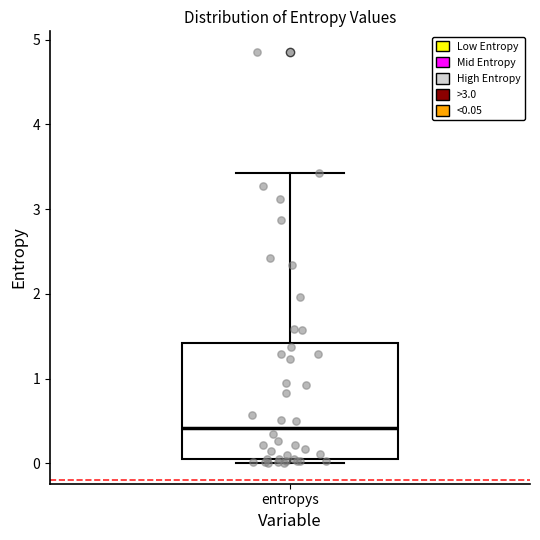

Read this box plot against the y-axis: the position of the median line, the range covered by the box, and the ends of both whiskers. The values are not printed on the chart, so give them approximately, as read against the axis.

median 0.4, box 0.0 to 1.4, whiskers 0.0 (just below the box's lower edge) to 3.4